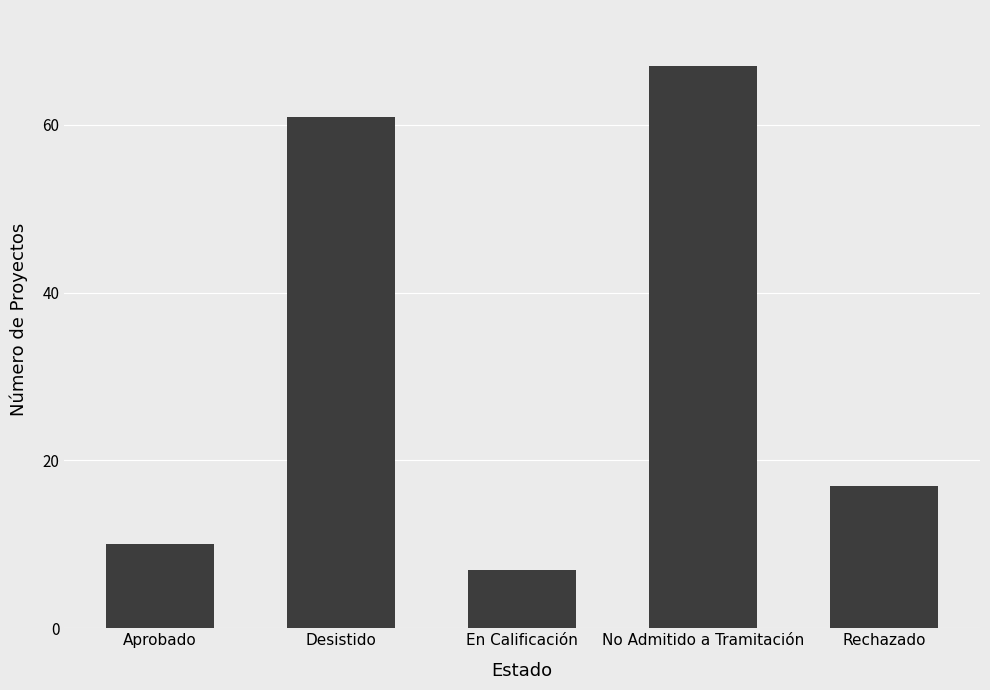

How many categories are shown in the chart?

5